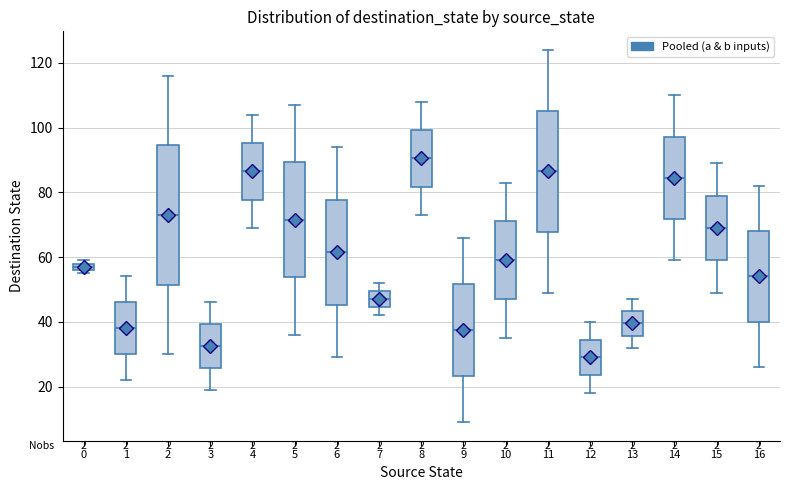

Which box has the highest median line?

8